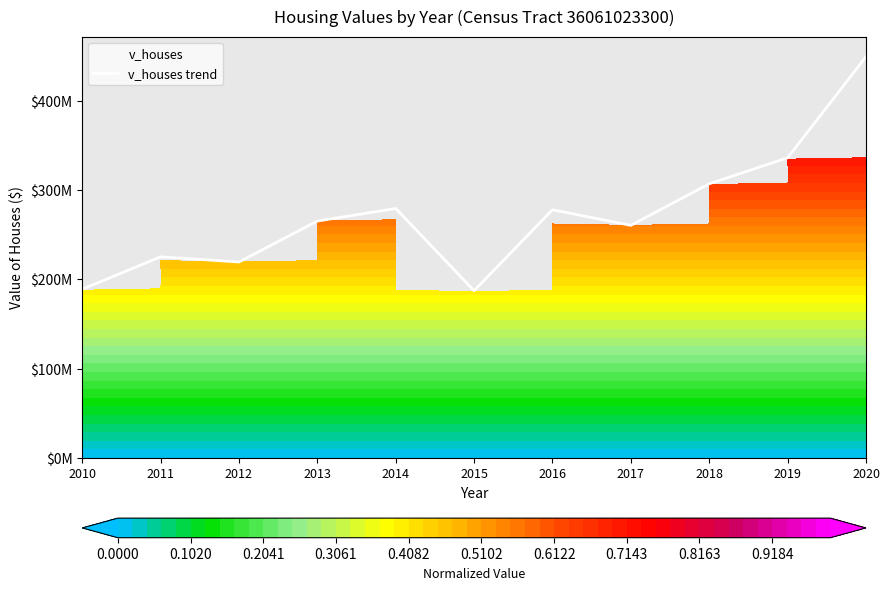

Which has a higher value, 2010 or 2016?

2016